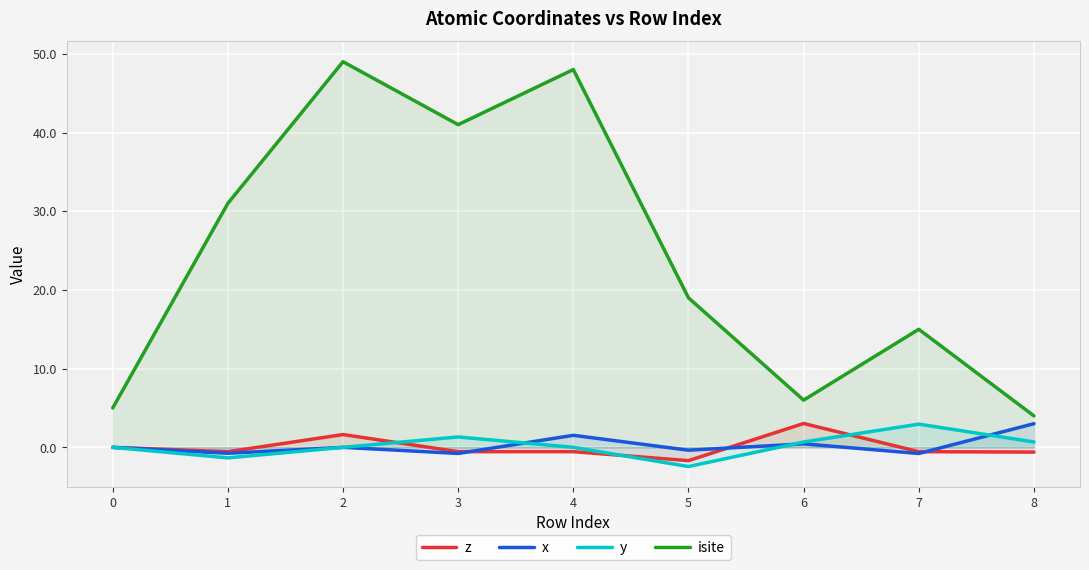

Which series has the widest spread of values?

isite